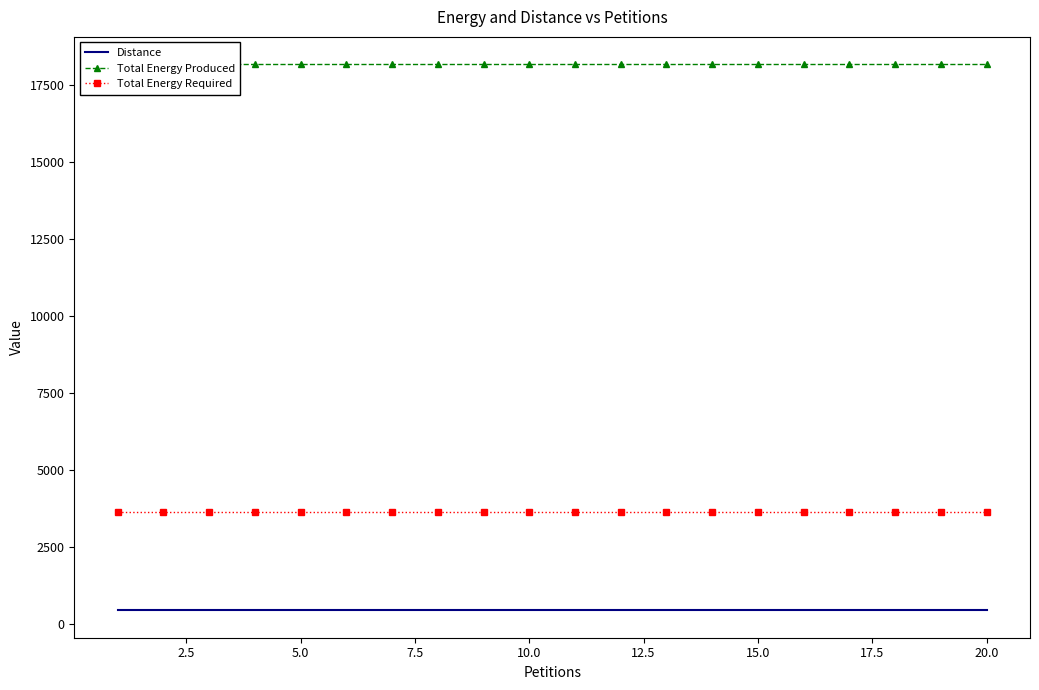

What is the highest value of the Total Energy Required series?

3635